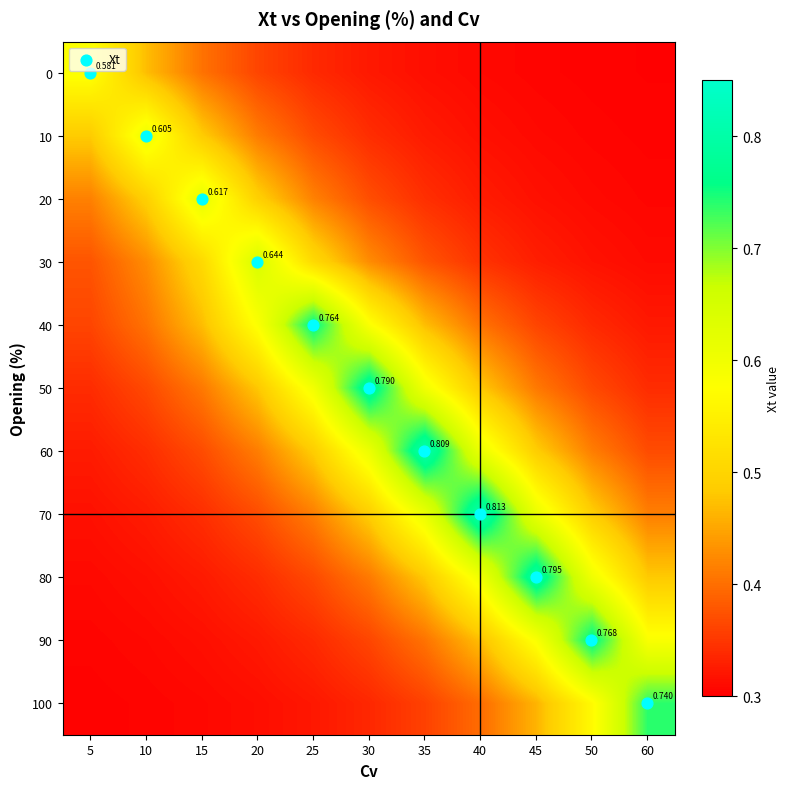

What is the maximum value shown in the chart?

0.8